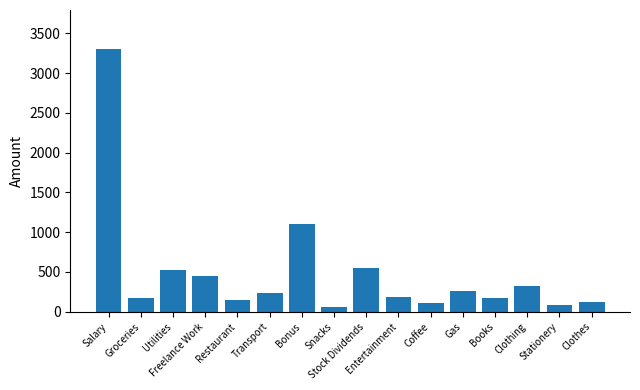

What is the sum of the values at Coffee and Books?

285